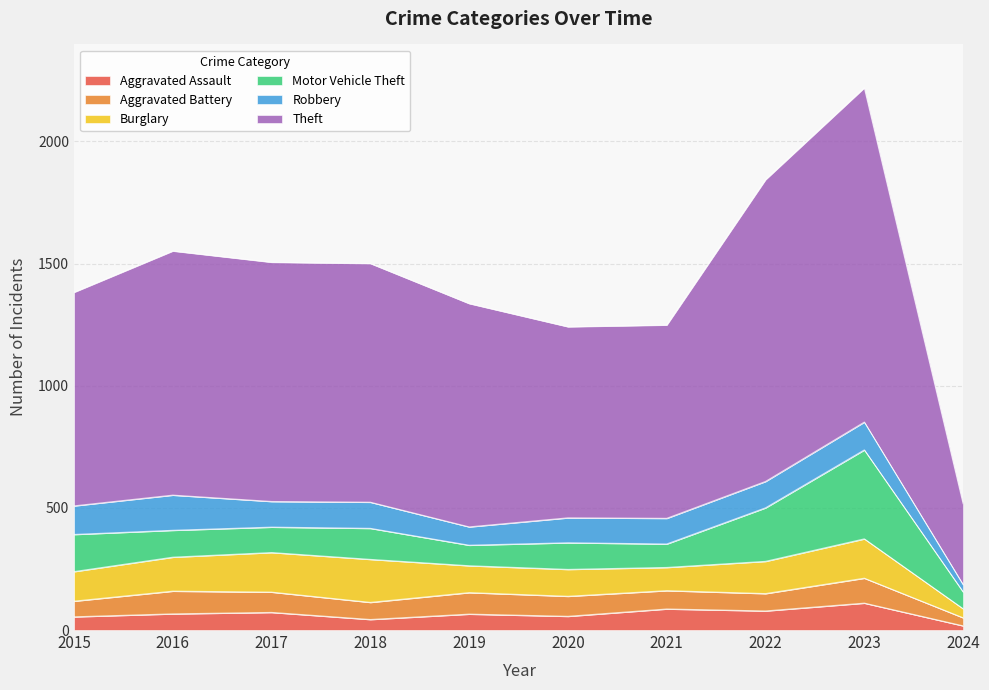

At which label does Robbery reach its peak?

2016